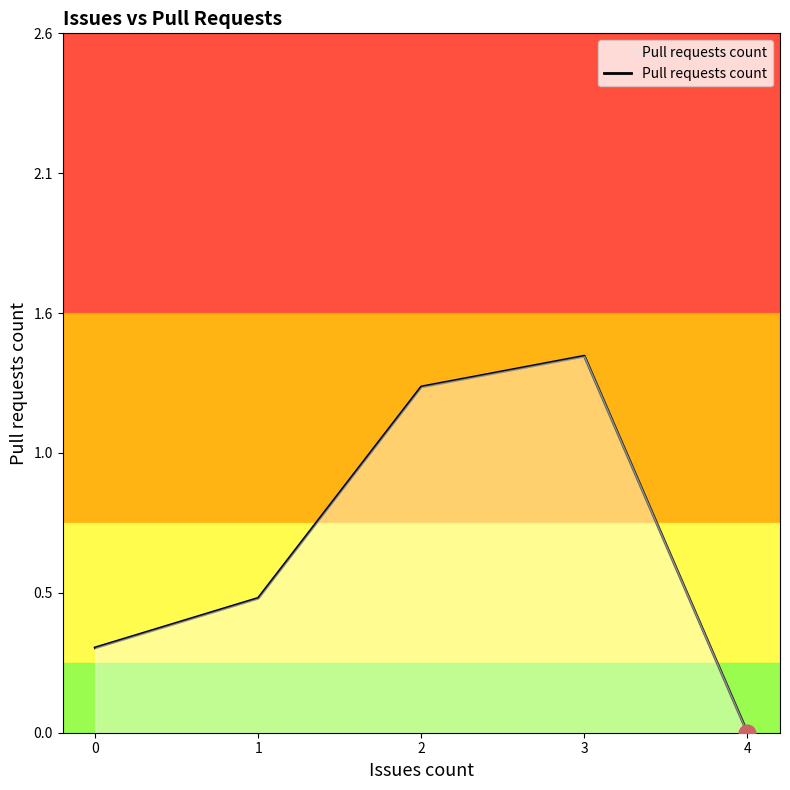

Rank the categories by value from lowest to highest.

4, 0, 1, 2, 3